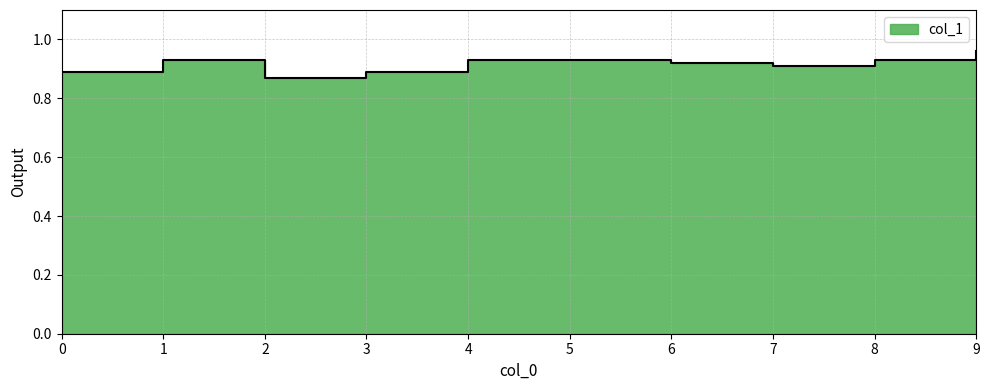

Rank the categories by value from highest to lowest.

9, 1, 4, 5, 8, 6, 7, 0, 3, 2